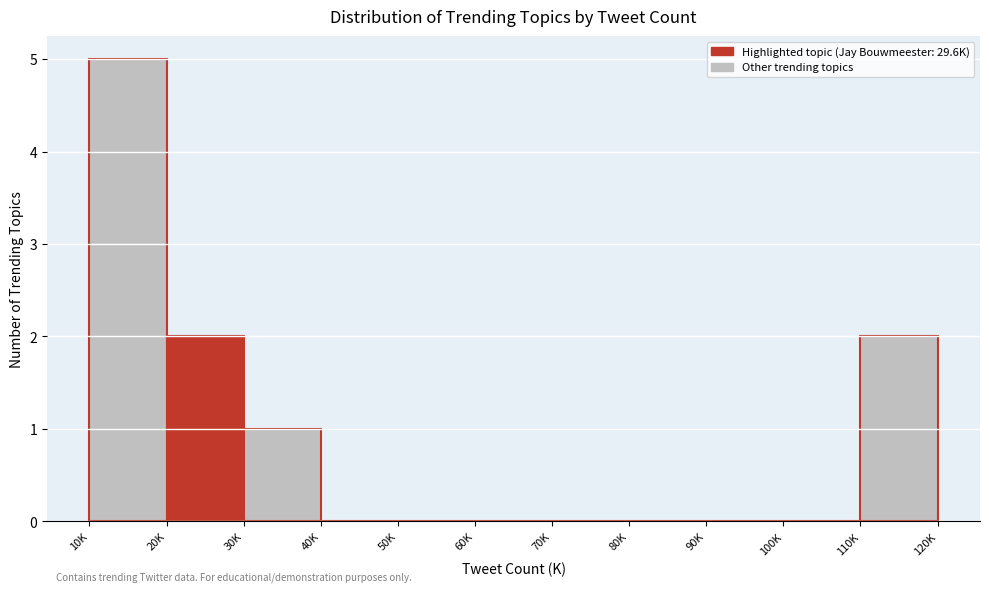

Reading left to right, what are all the values shown in this chart?

10K=5	20K=2	30K=1	40K=0	50K=0	60K=0	70K=0	80K=0	90K=0	100K=0	110K=2